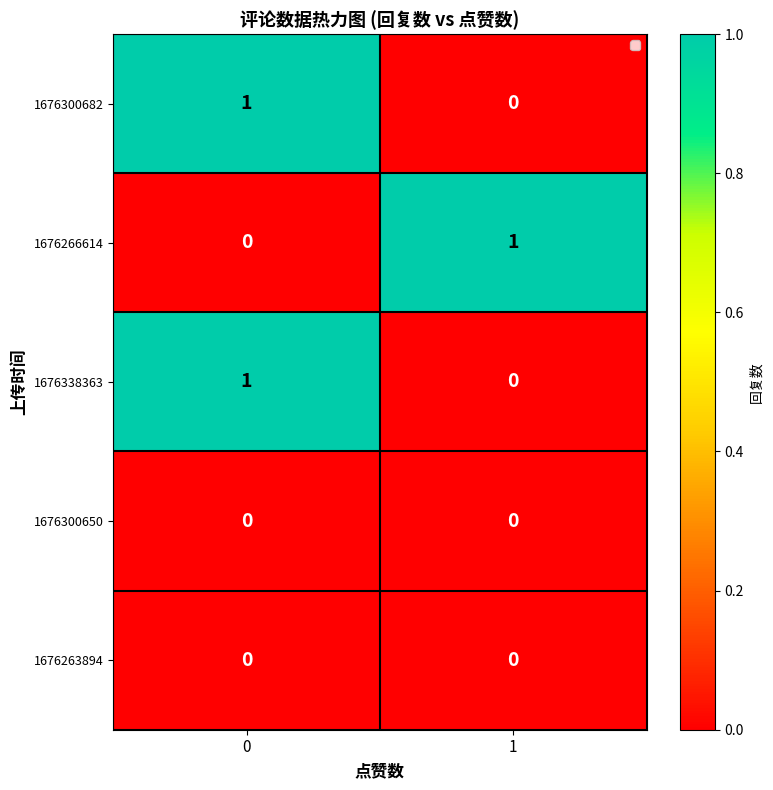

How many series are shown in this chart?

5